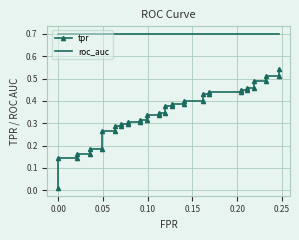

The value of tpr at 22 is 0.6. True or false?

False